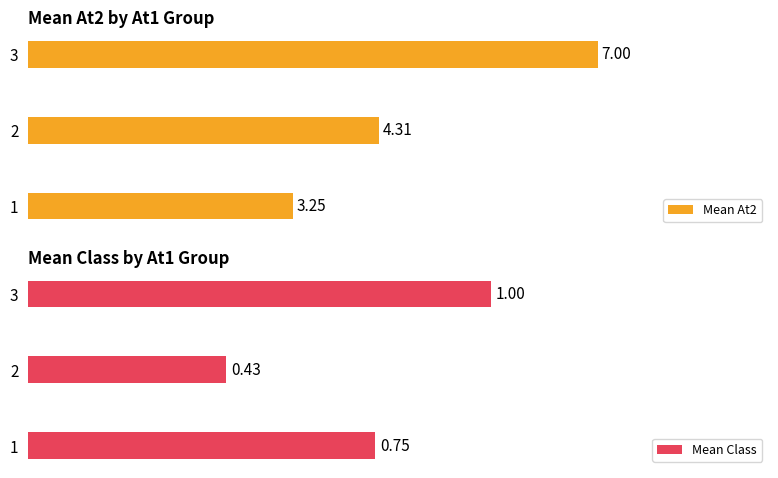

What is the lowest value of the Mean At2 series?

3.2